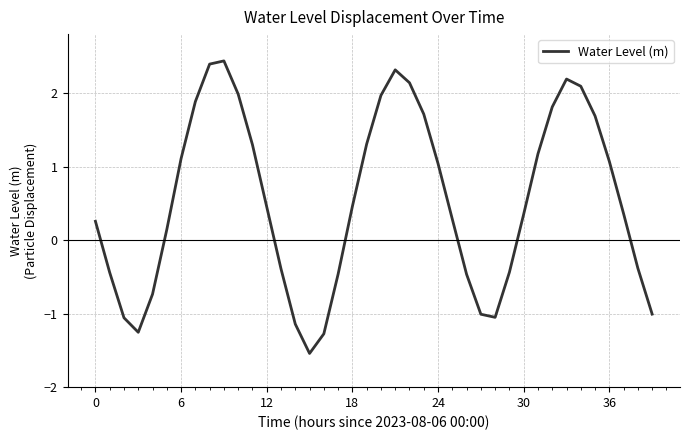

What is the minimum value shown in the chart?

-1.5